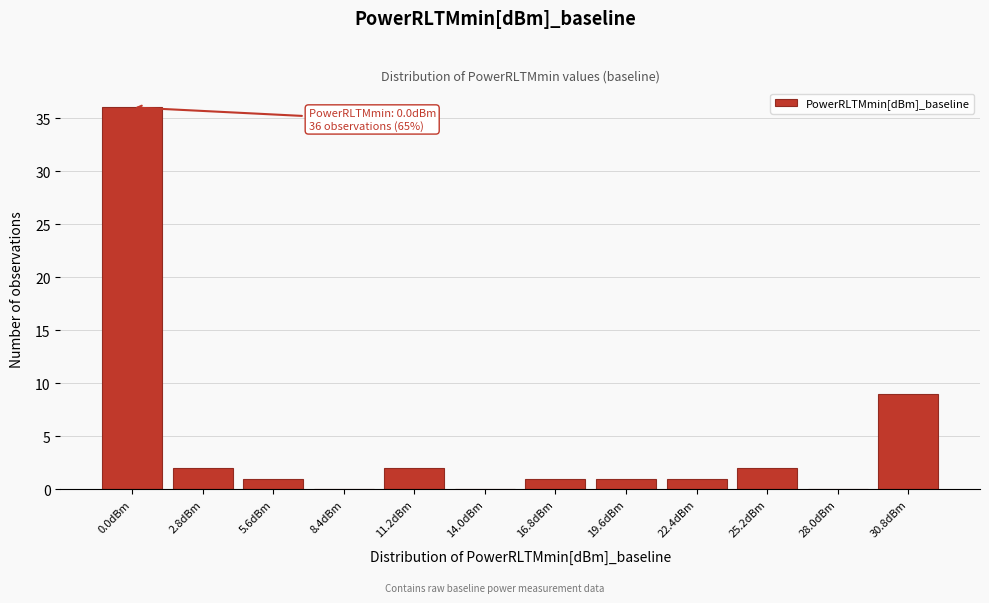

Reading left to right, what are all the values shown in this chart?

0.0dBm=36	2.8dBm=2	5.6dBm=1	8.4dBm=0	11.2dBm=2	14.0dBm=0	16.8dBm=1	19.6dBm=1	22.4dBm=1	25.2dBm=2	28.0dBm=0	30.8dBm=9